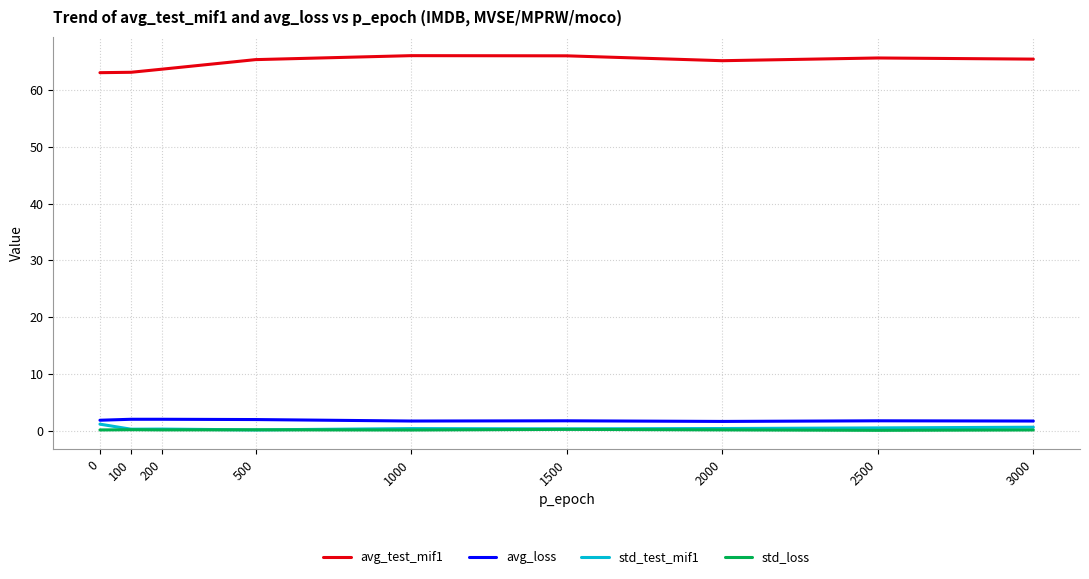

Is the value of avg_test_mif1 at 500 greater than the value of std_test_mif1 at 500?

Yes